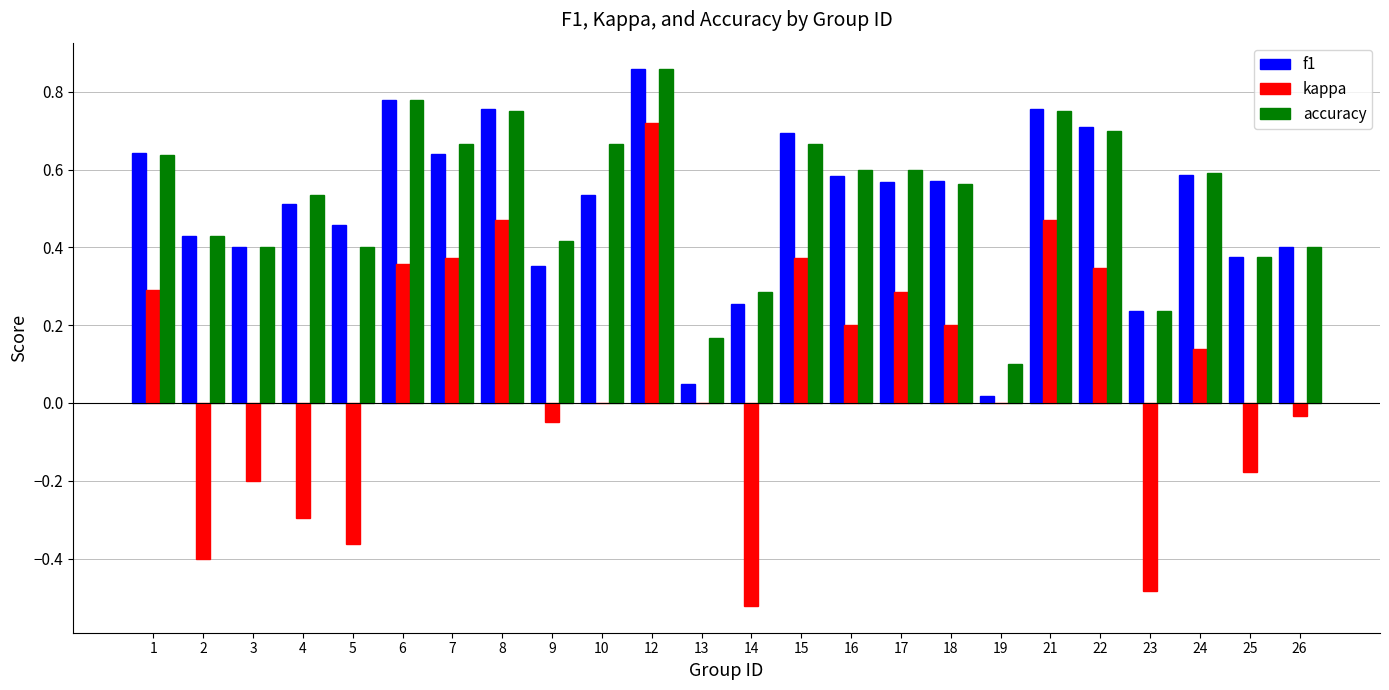

Is the value of accuracy at 14 greater than the value of kappa at 25?

Yes